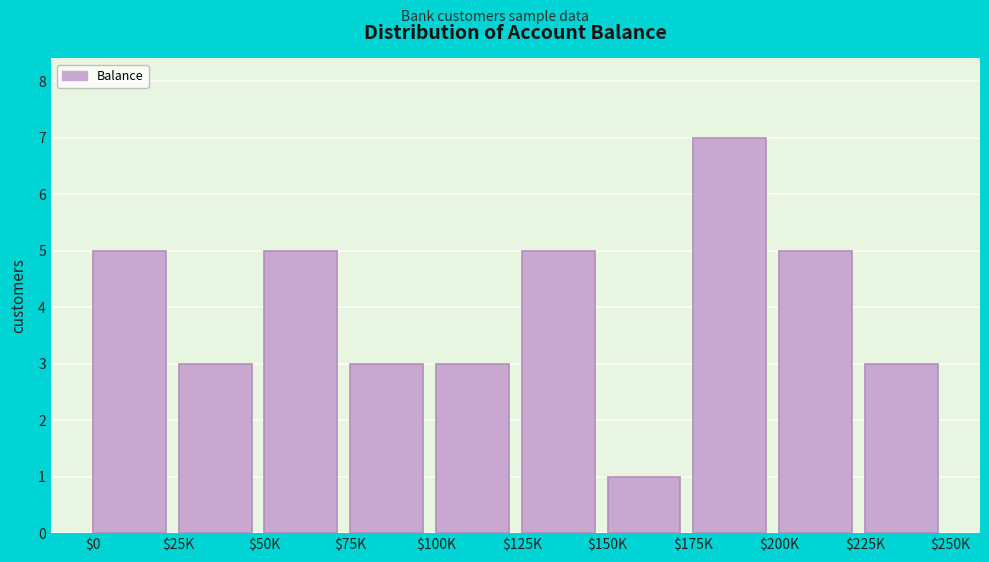

Reading left to right, list all the values displayed in this chart.

5	3	5	3	3	5	1	7	5	3